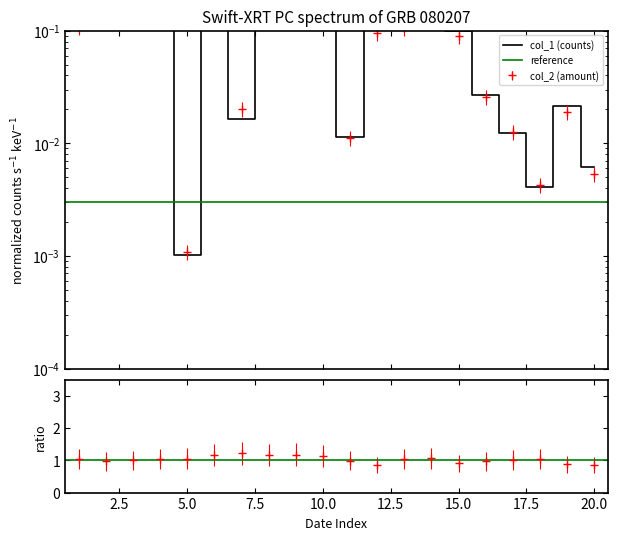

Which series has the widest spread of values?

col_1